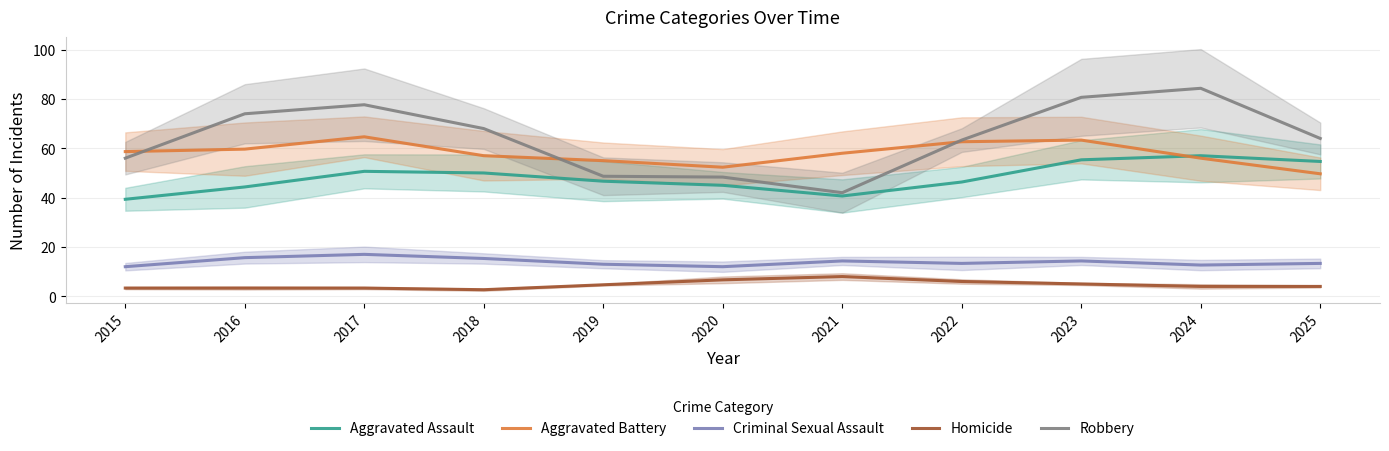

Is it true that Aggravated Assault equals 28.2 at 2019?

False